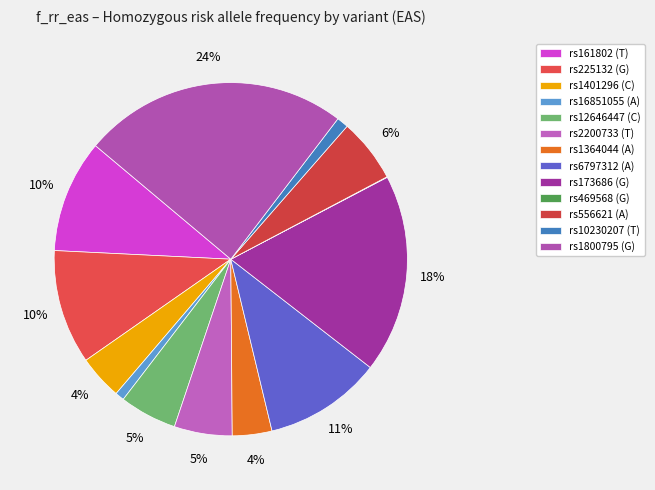

To the nearest percent, what percentage of the pie is rs556621 (A)?

6%